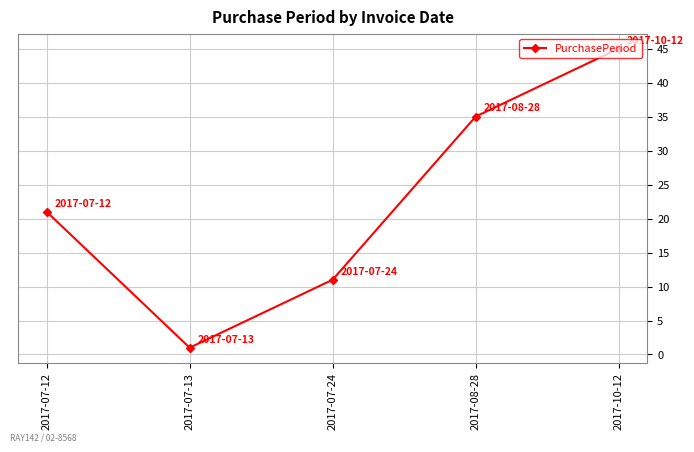

How many lines are shown in the chart?

1